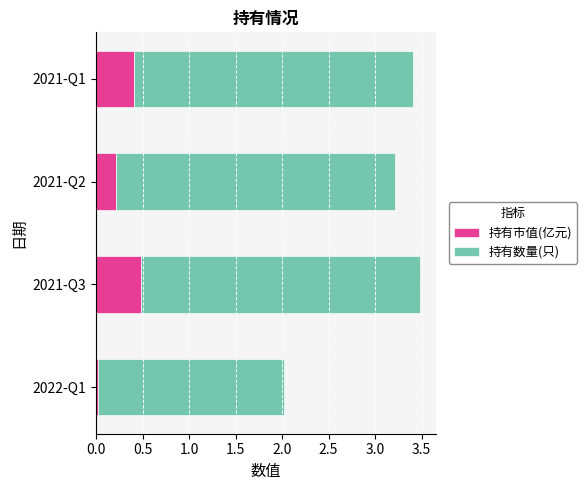

Is it true that 持有市值(亿元) equals 0.2 at 2021-Q2?

True